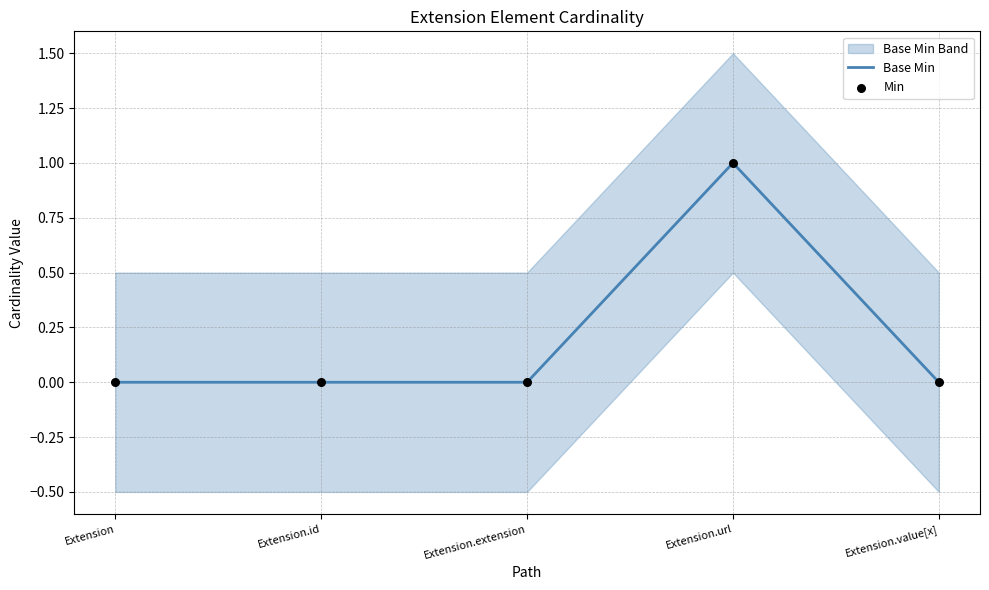

The value of Base Min at Extension.id is 0. True or false?

True